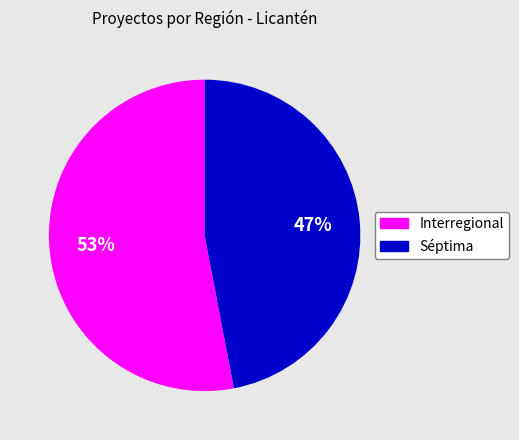

The Séptima slice represents 47% of the pie. True or false?

True